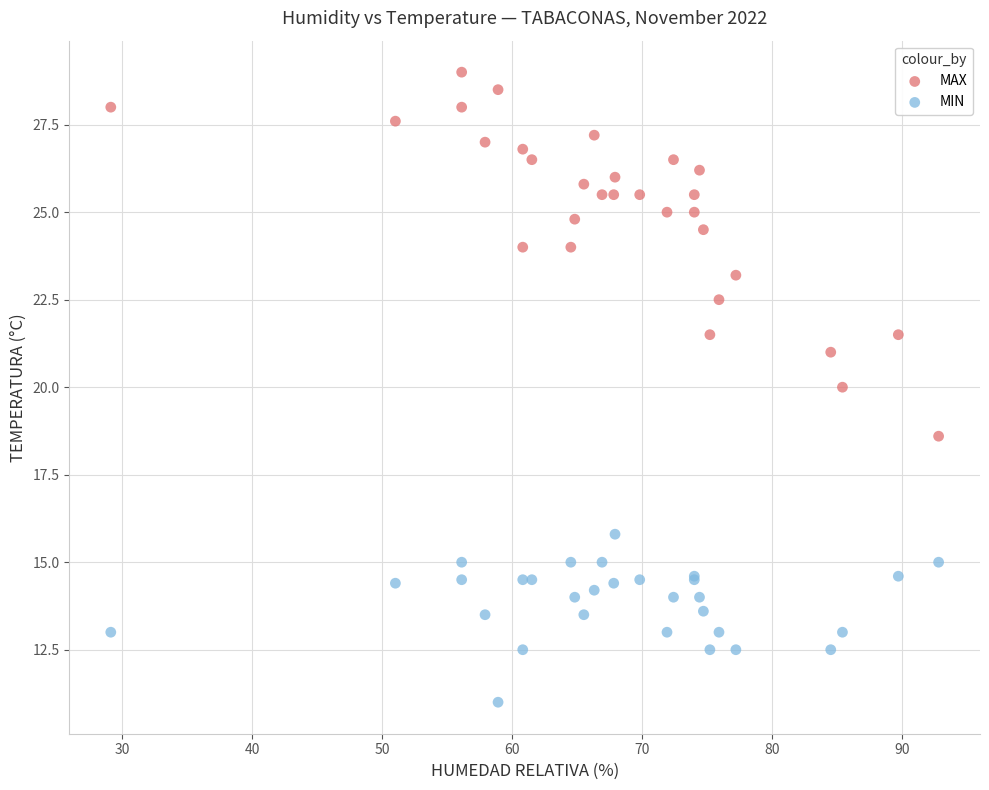

Which series has the widest spread of Y values?

MAX